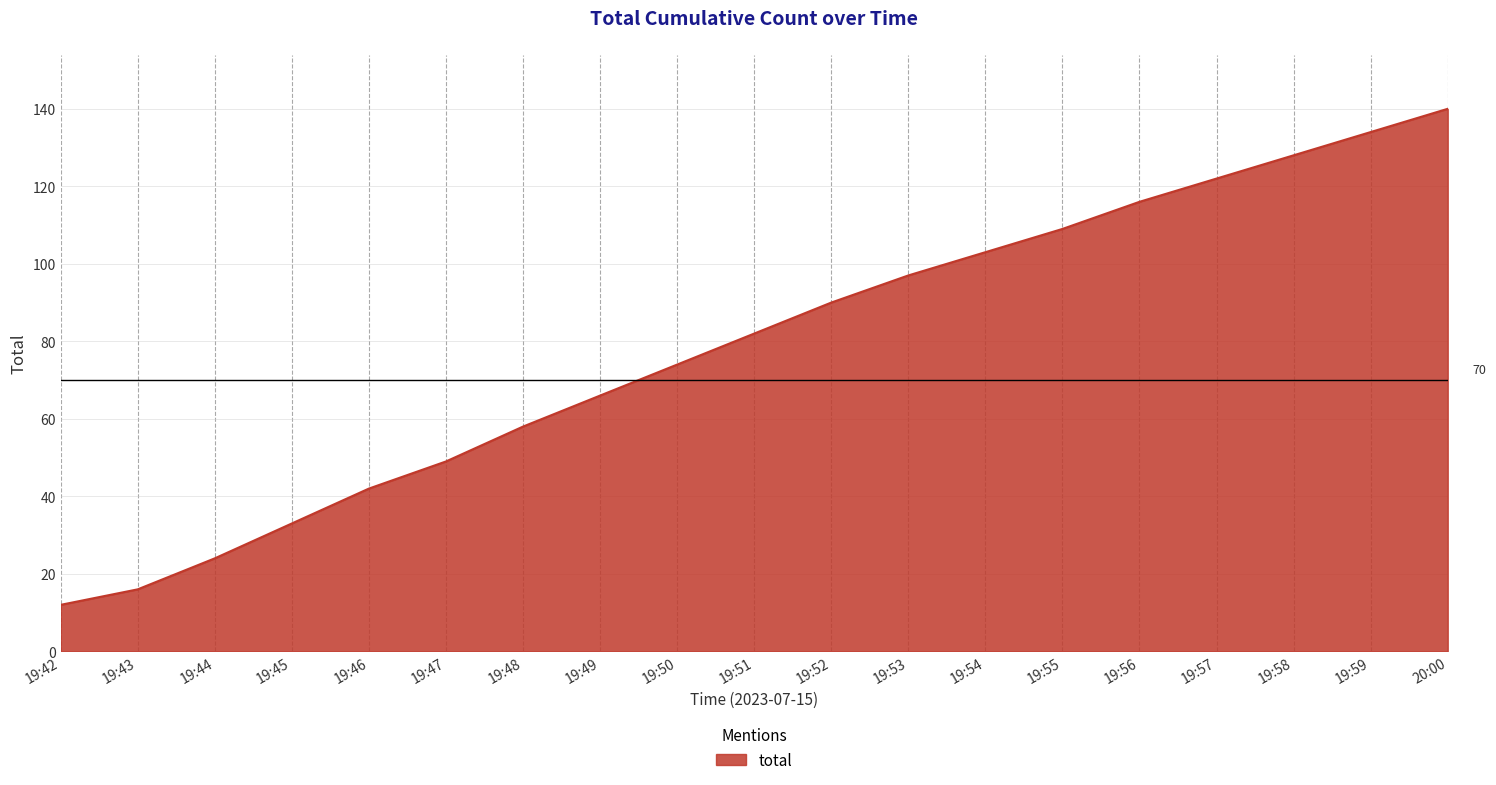

What is the average value?

79